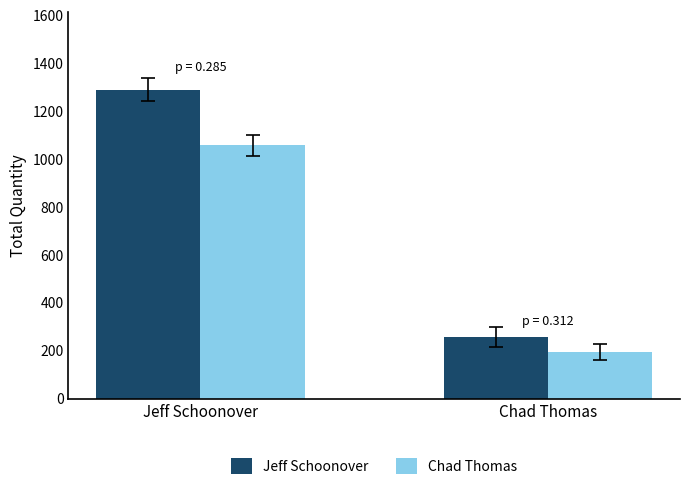

Count the number of categories in the chart.

2